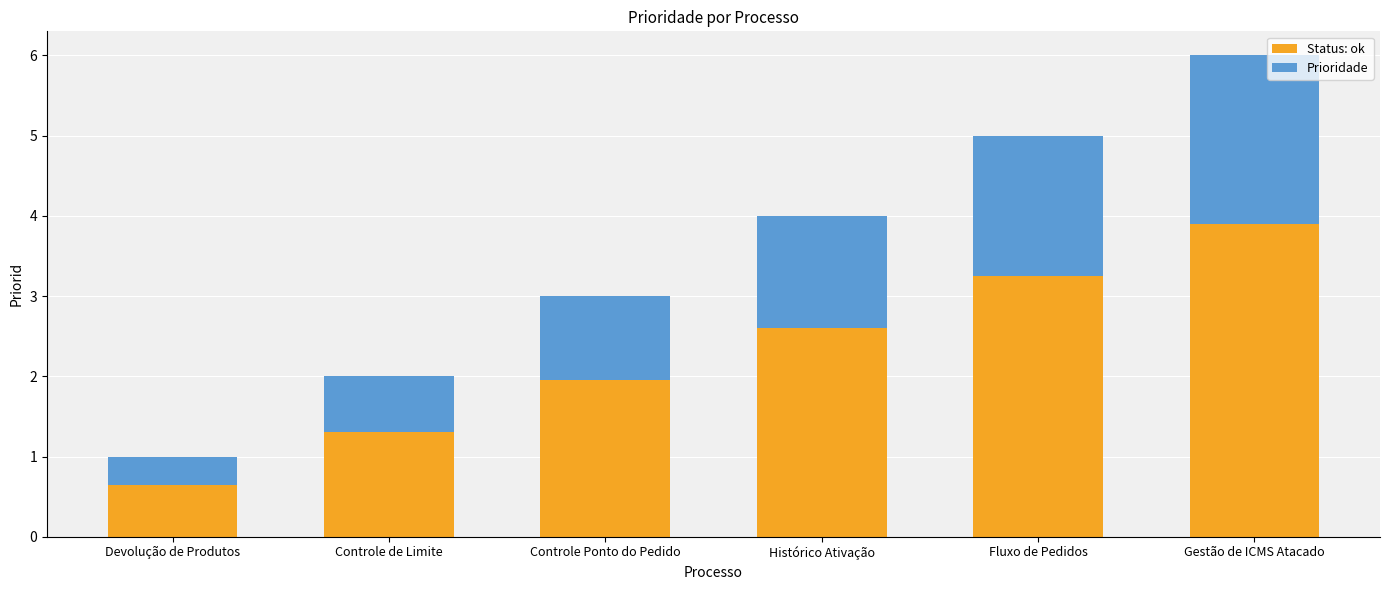

At which label does Status: ok reach its peak?

Gestão de ICMS Atacado